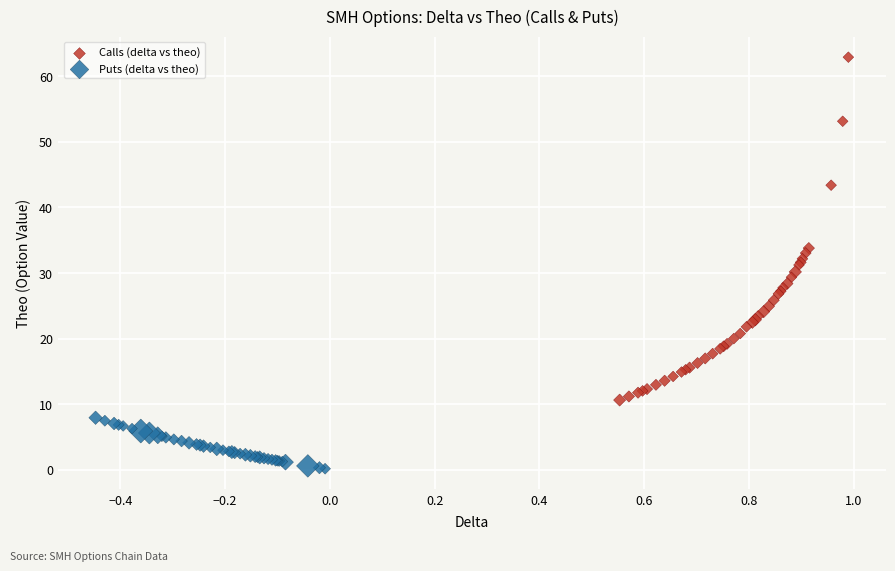

Which series contains the highest Y value?

Calls (delta vs theo)